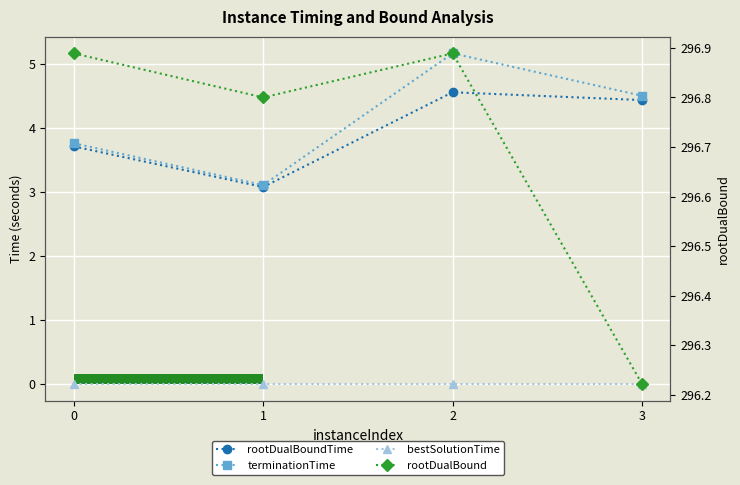

True or false: terminationTime and bestSolutionTime cross at least once.

False